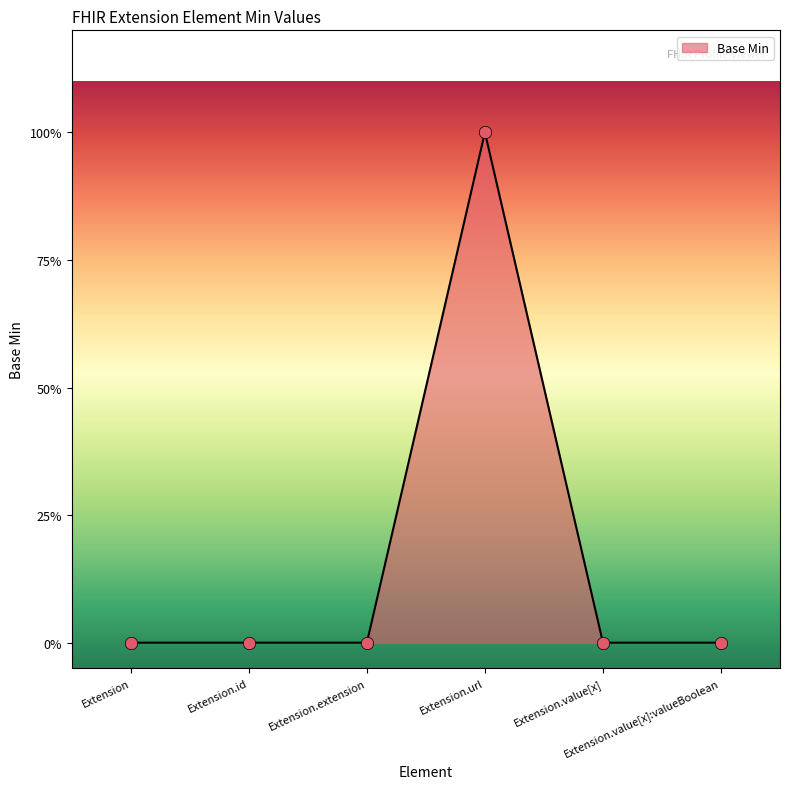

Between Extension and Extension.value[x]:valueBoolean, which is larger?

Extension